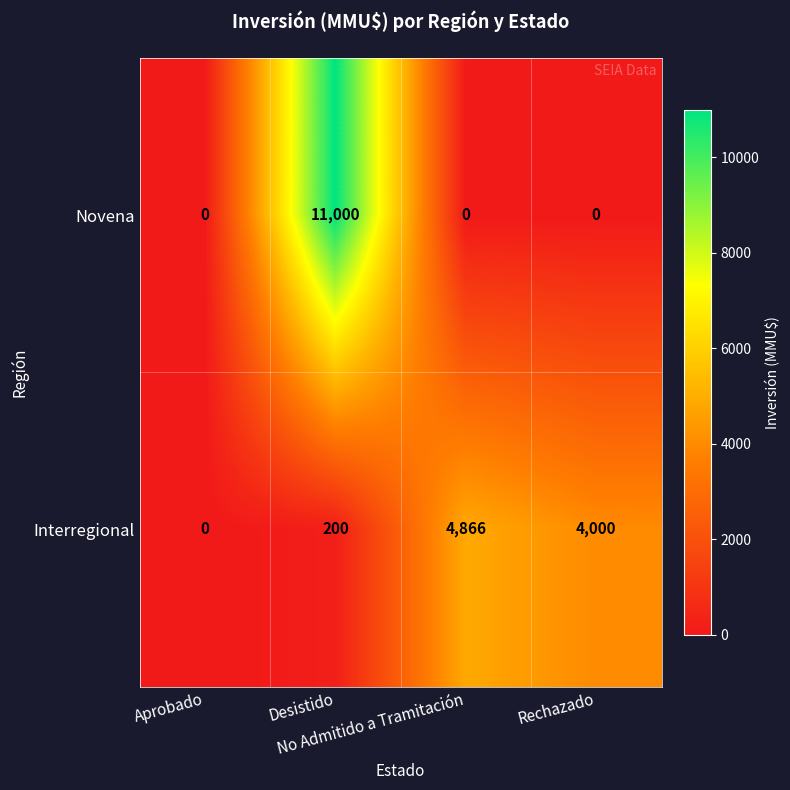

What is the difference between the maximum and minimum values in the Novena series?

11000